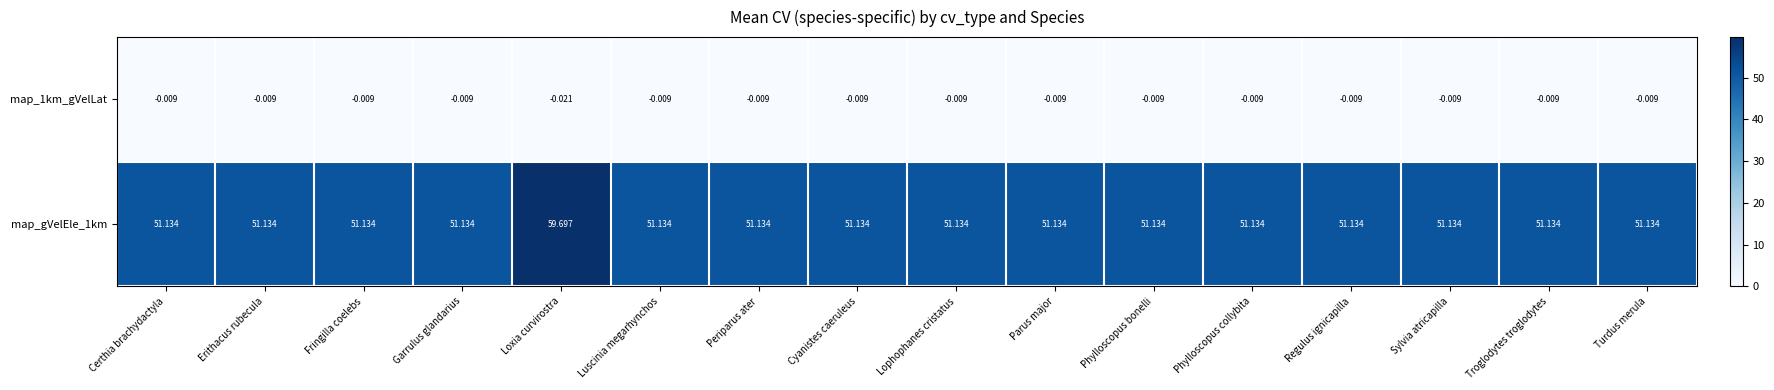

Is the value of map_gVelEle_1km at Fringilla coelebs greater than the value of map_1km_gVelLat at Erithacus rubecula?

Yes